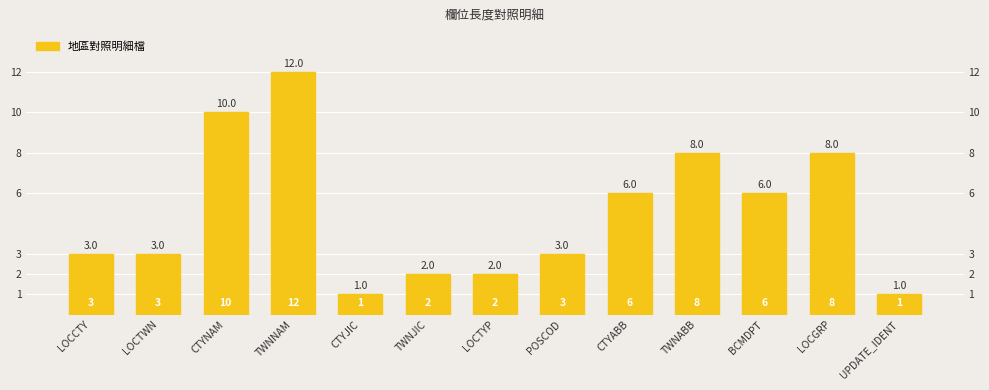

Between CTYJIC and POSCOD, which is larger?

POSCOD